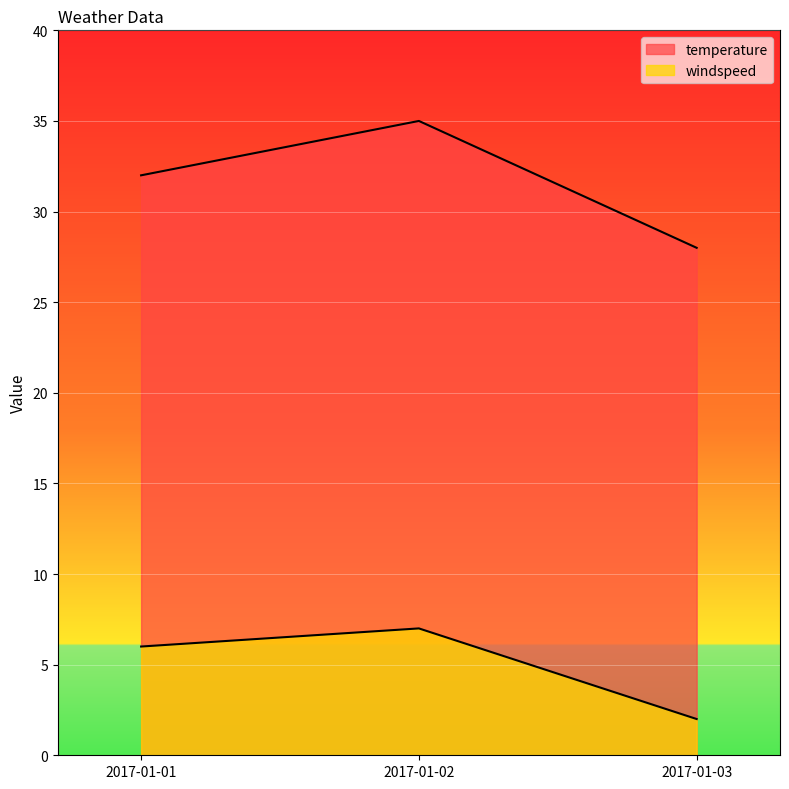

The temperature series shows 32 at 2017-01-01. True or false?

True